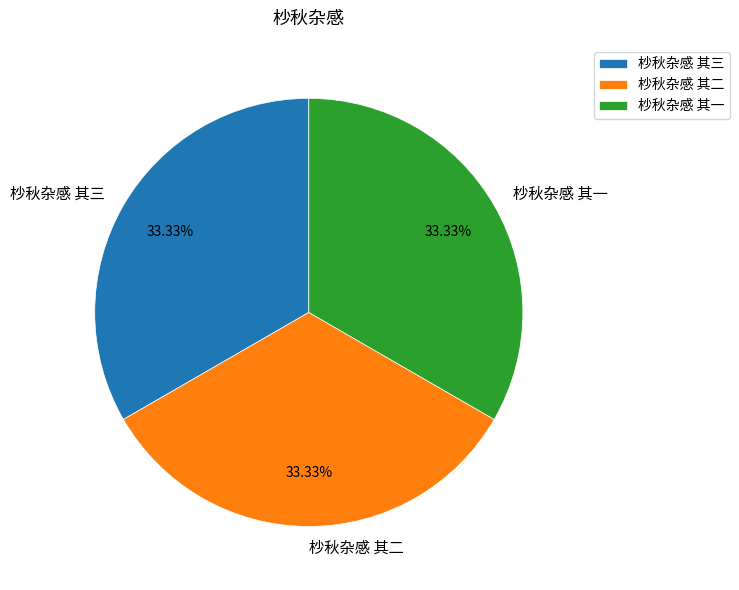

Approximately how many times larger is the value at 杪秋杂感 其三 compared to 杪秋杂感 其一?

1.0